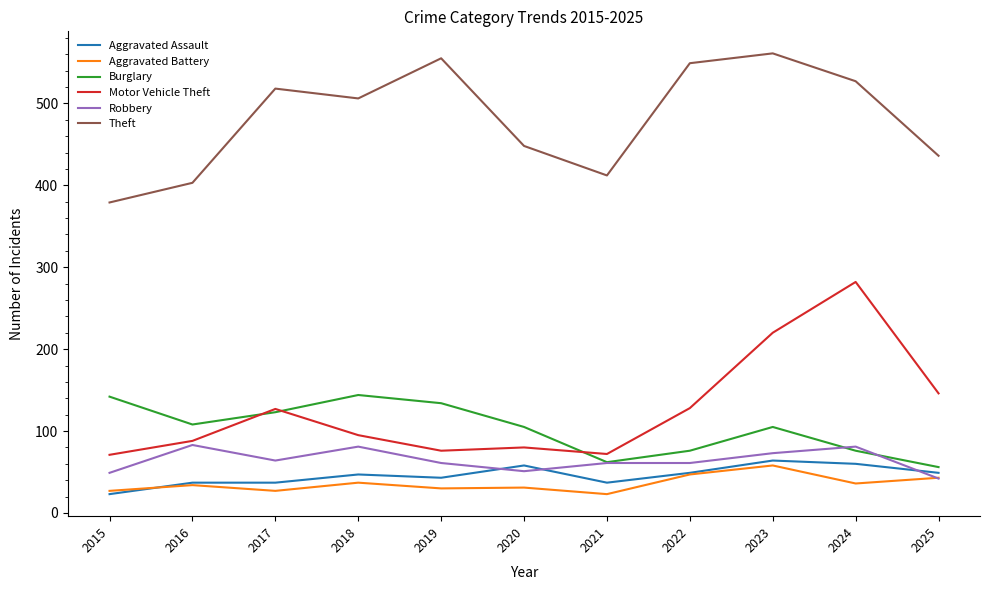

Is the value of Motor Vehicle Theft at 2024 greater than the value of Aggravated Battery at 2024?

Yes